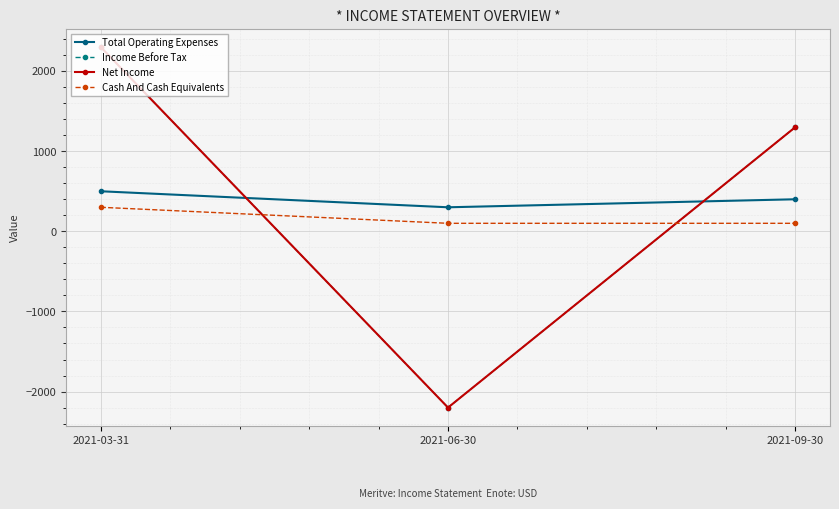

What is the total value across all series at 2021-09-30?

3100